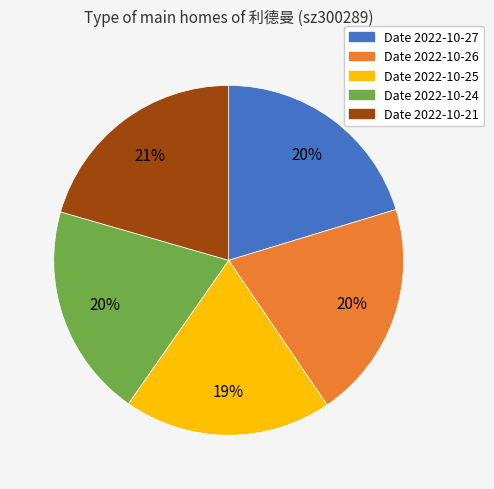

To the nearest percent, what percentage of the pie is Date 2022-10-27?

20%